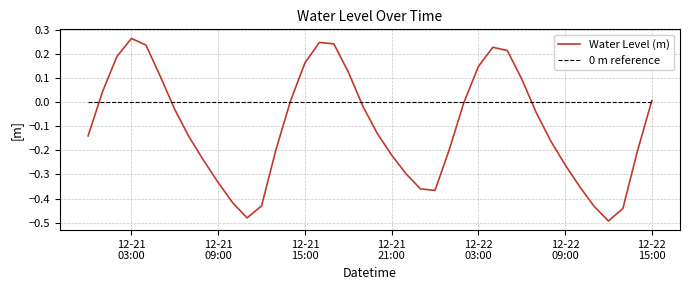

Rank the series by their maximum value, from highest to lowest.

Water Level (m), 0 m reference